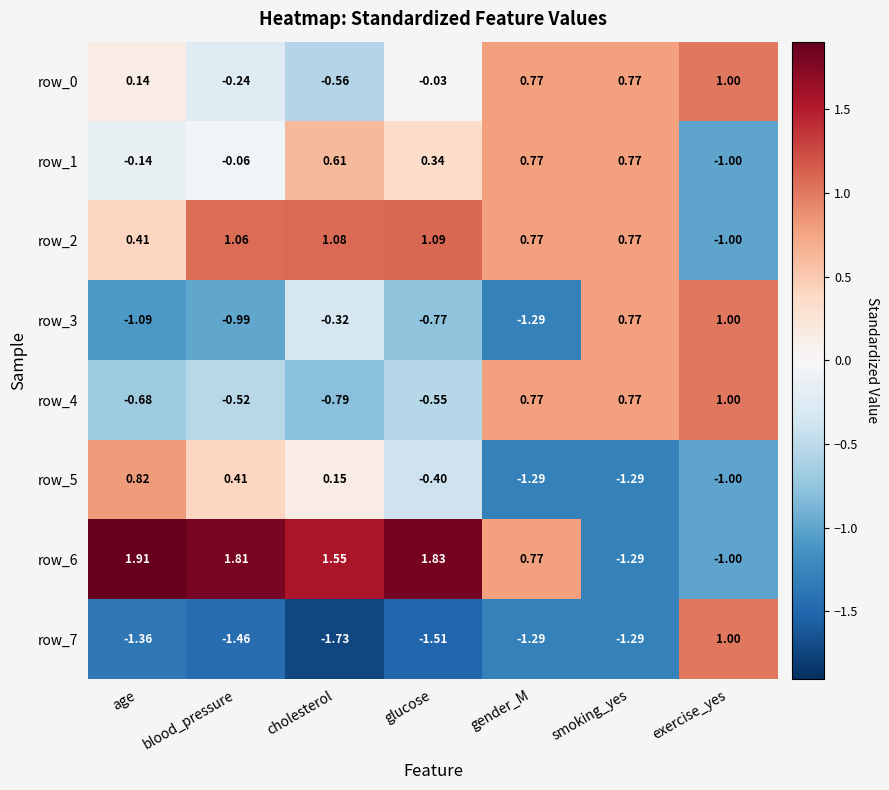

Which series has the largest total across all categories?

row_6